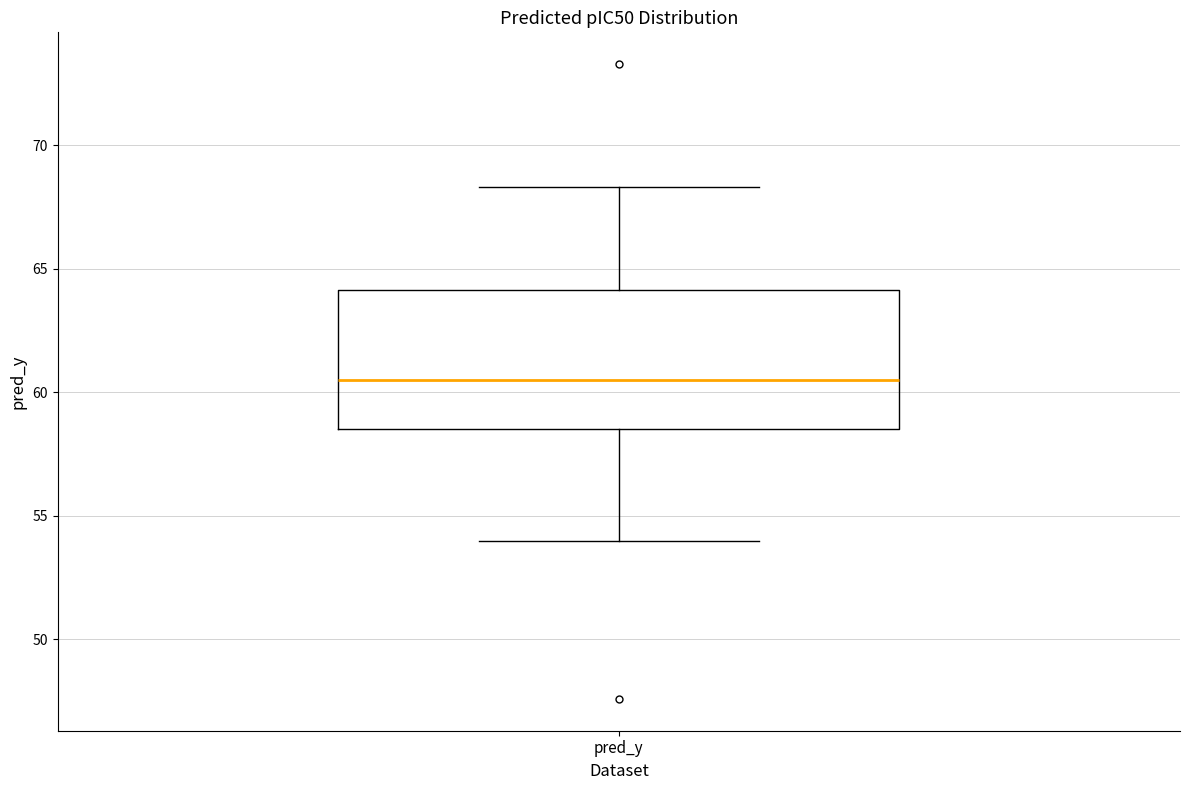

Where does the upper whisker of the box for pred_y end on the y-axis? The values are not printed on the chart, so give them approximately, as read against the axis.

68.5